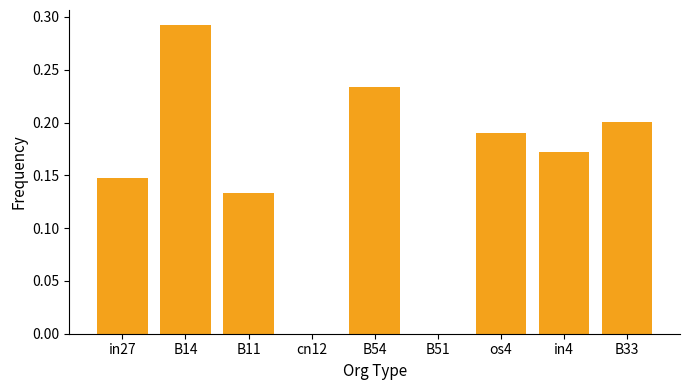

At which category does the chart reach its peak across all series?

B14